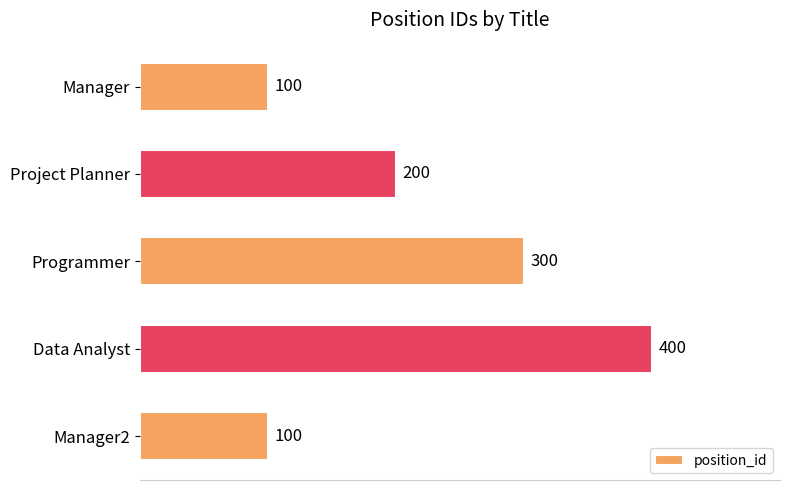

What is the maximum value shown in the chart?

400